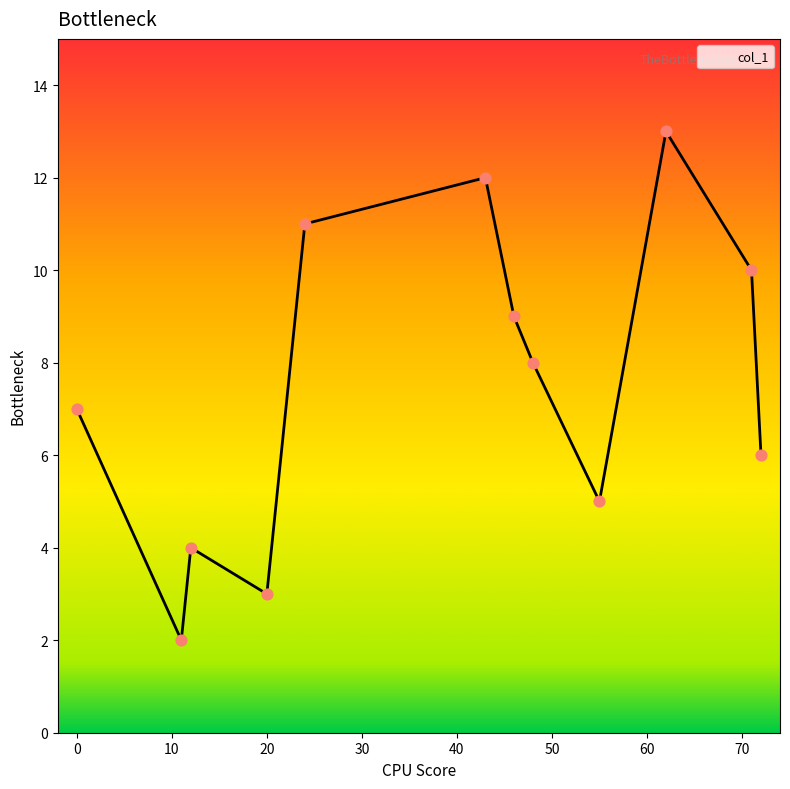

What is the difference between the maximum and minimum values?

11